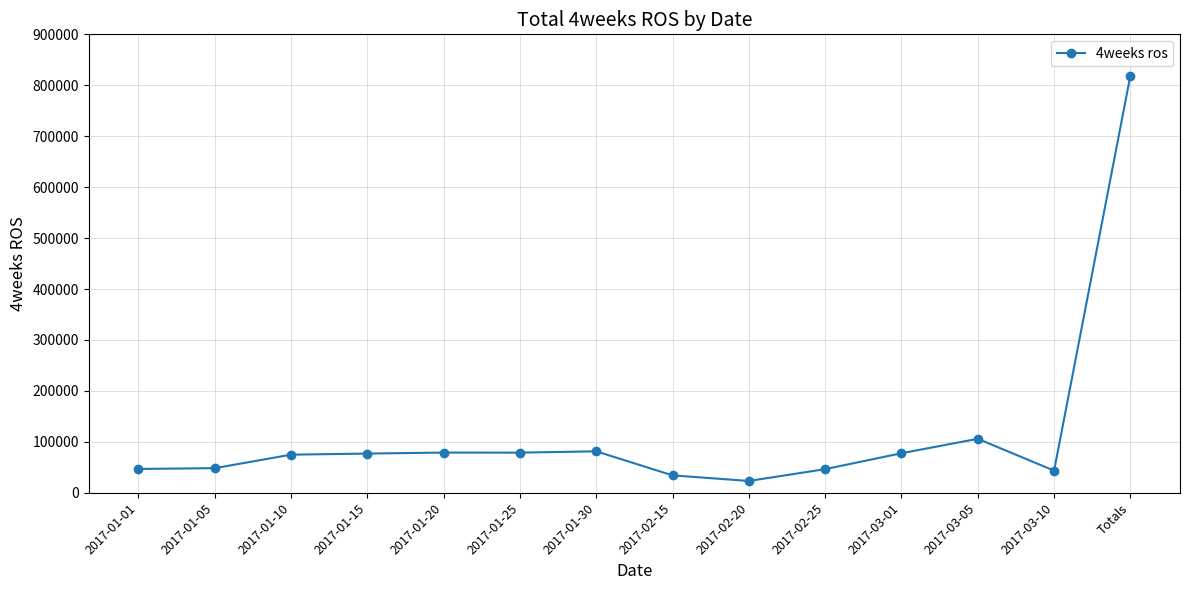

What is the label of the 3rd point from the right?

2017-03-05